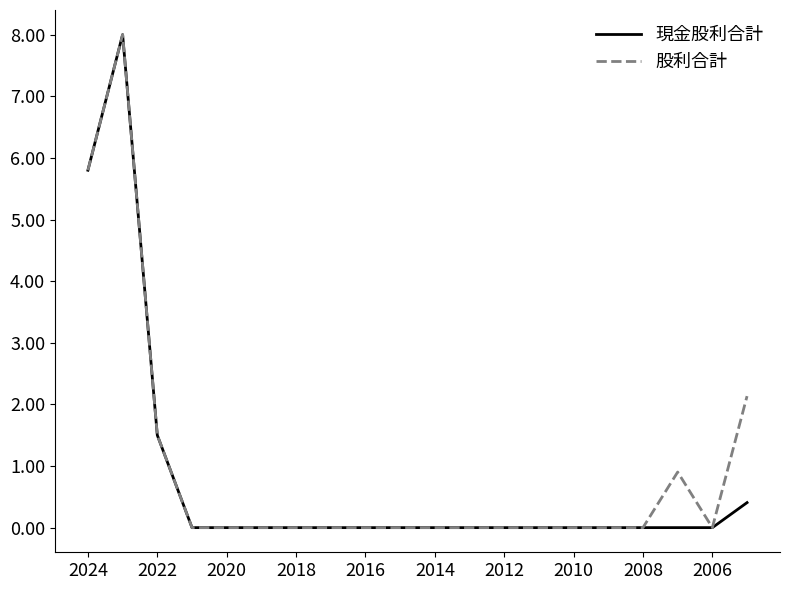

Is this an area chart (filled region under the line)?

No